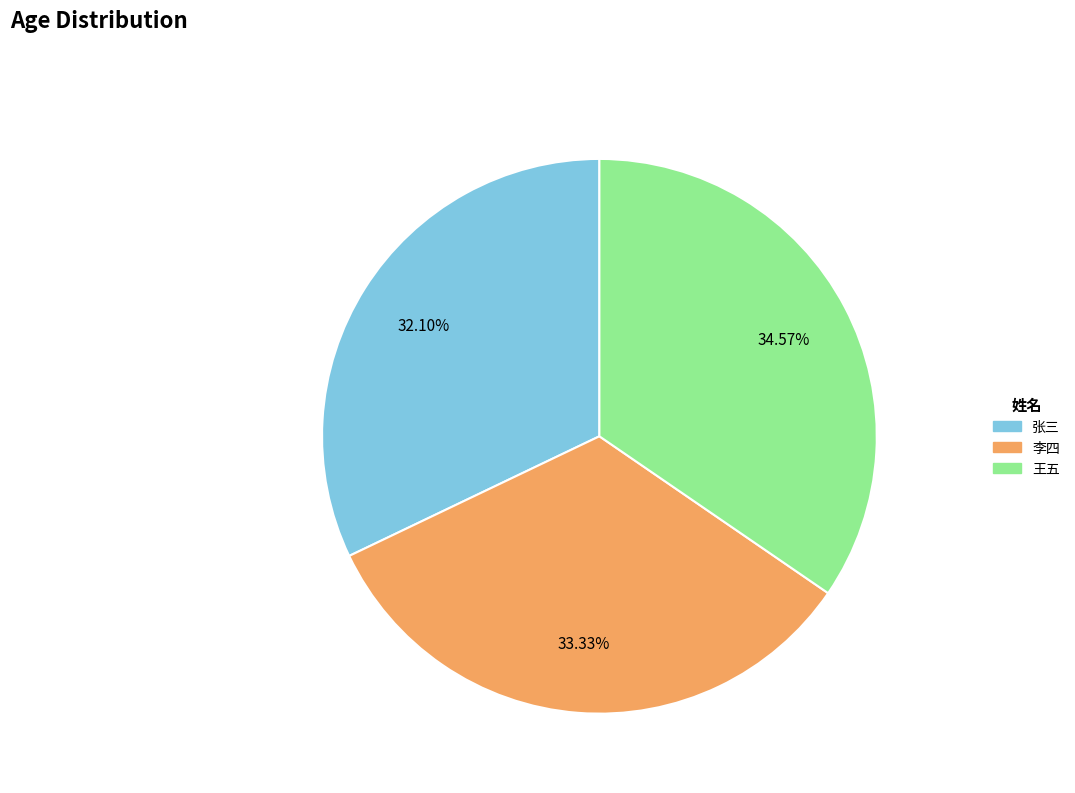

Does any single category account for the majority?

No